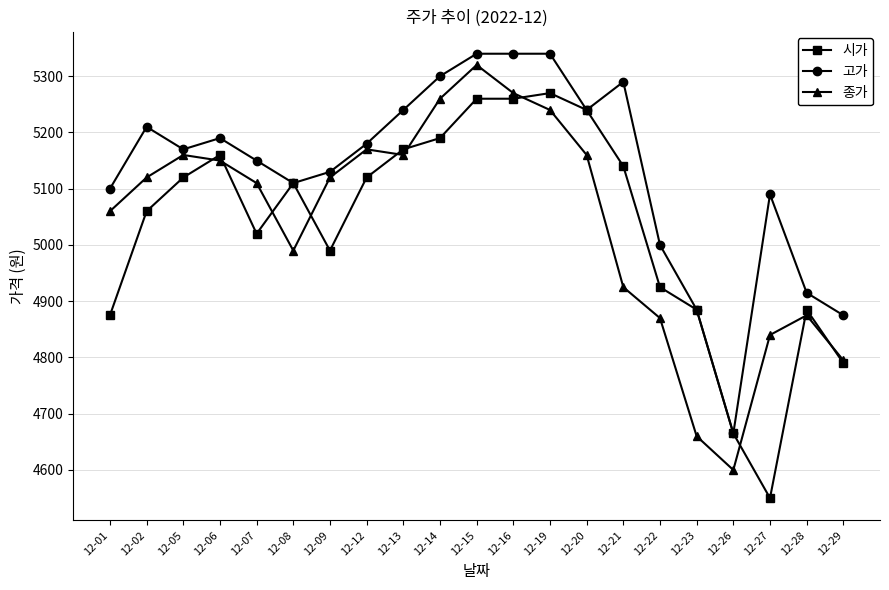

At which label is 시가 closest to 4910?

12-22